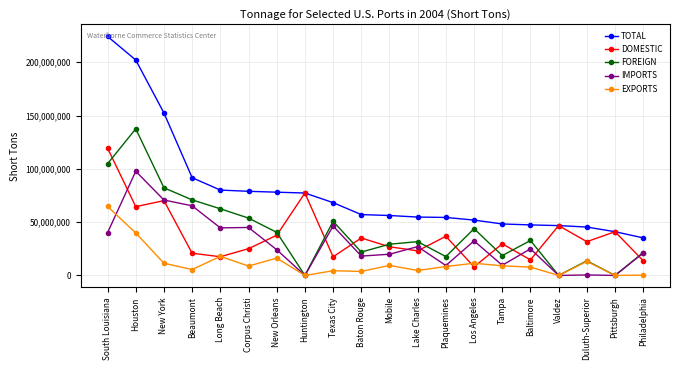

True or false: TOTAL has a value of 35219613 at Philadelphia.

True